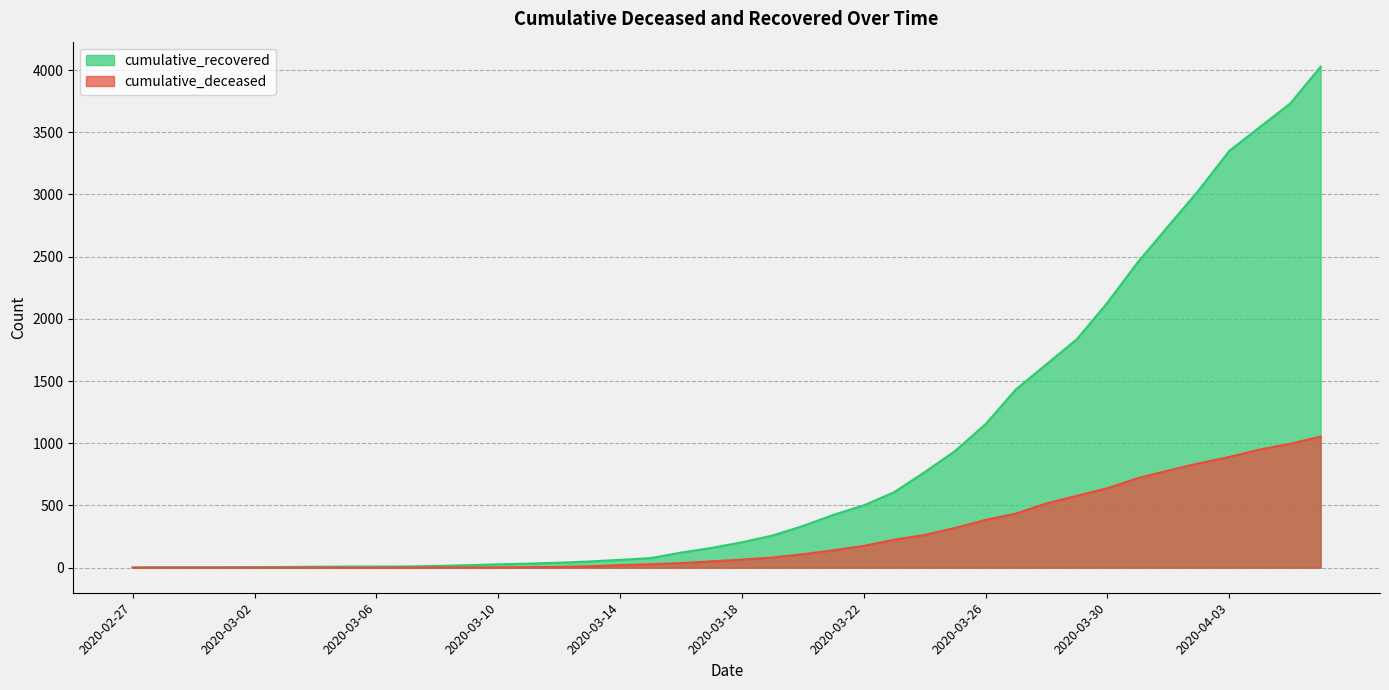

True or false: cumulative_deceased and cumulative_recovered cross at least once.

False